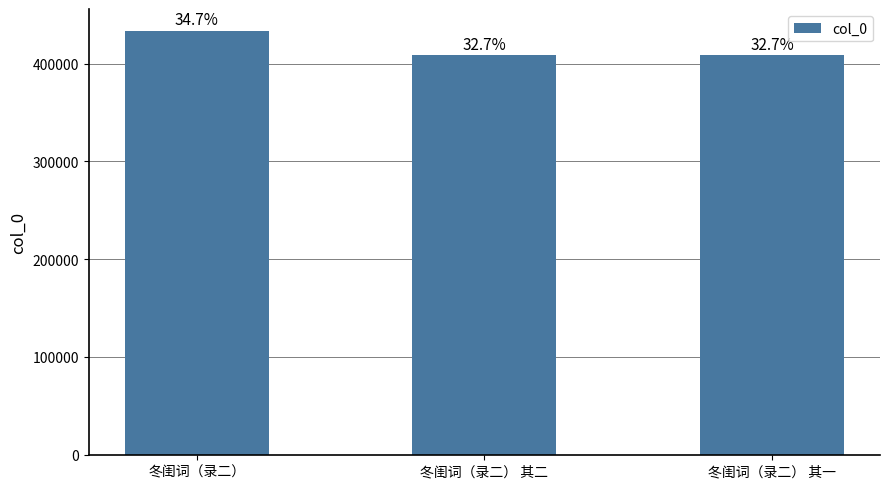

How many bars are there in total?

3